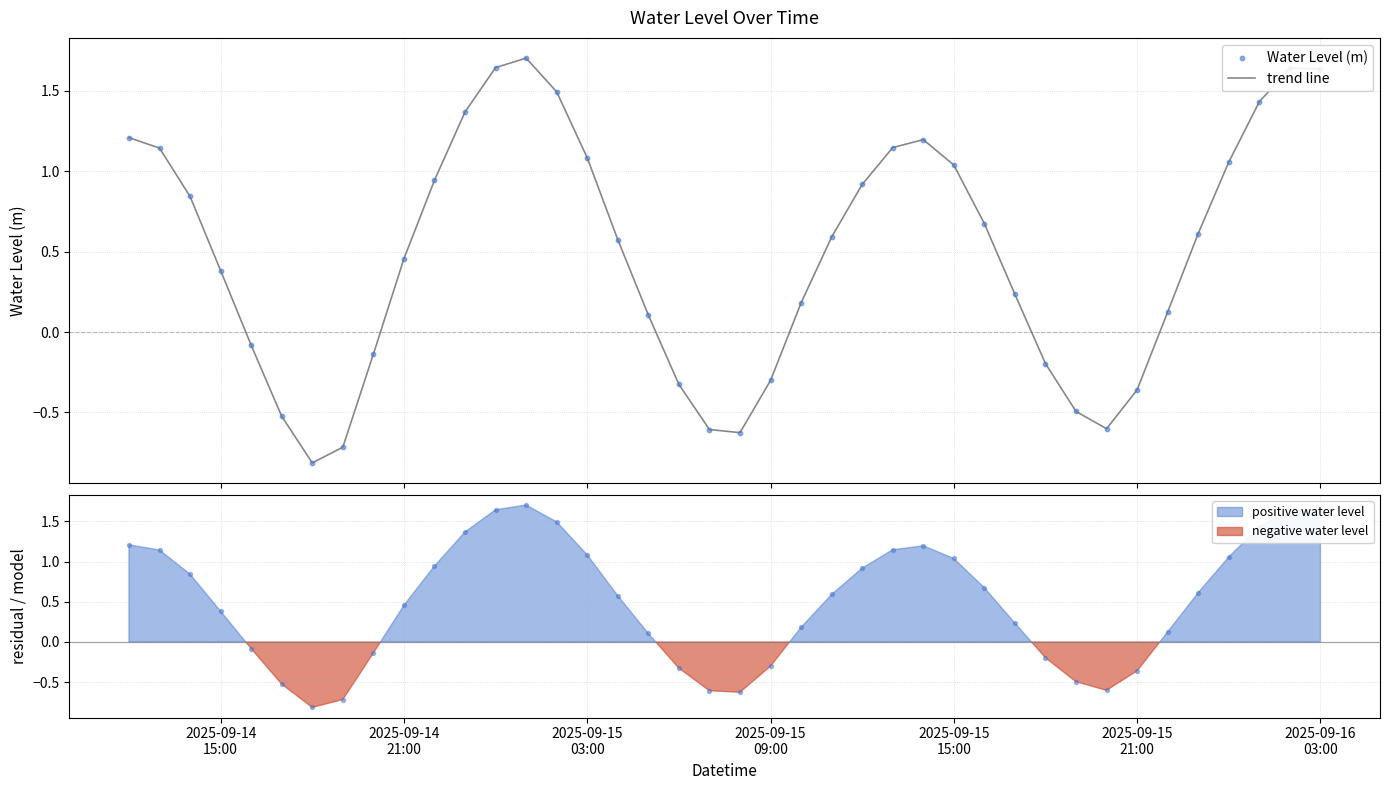

What are all the series names shown in the legend?

trend line, Water Level (m)